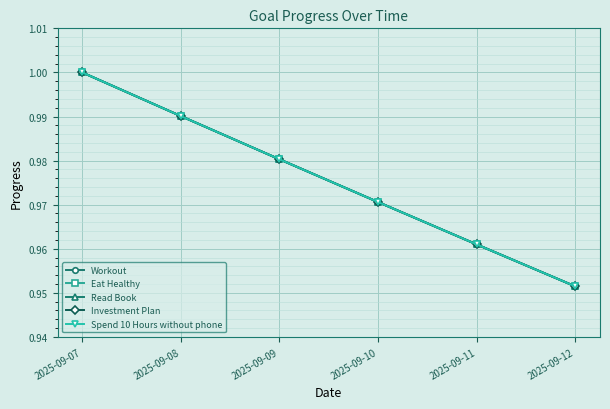

True or false: Eat Healthy and Spend 10 Hours without phone cross at least once.

False